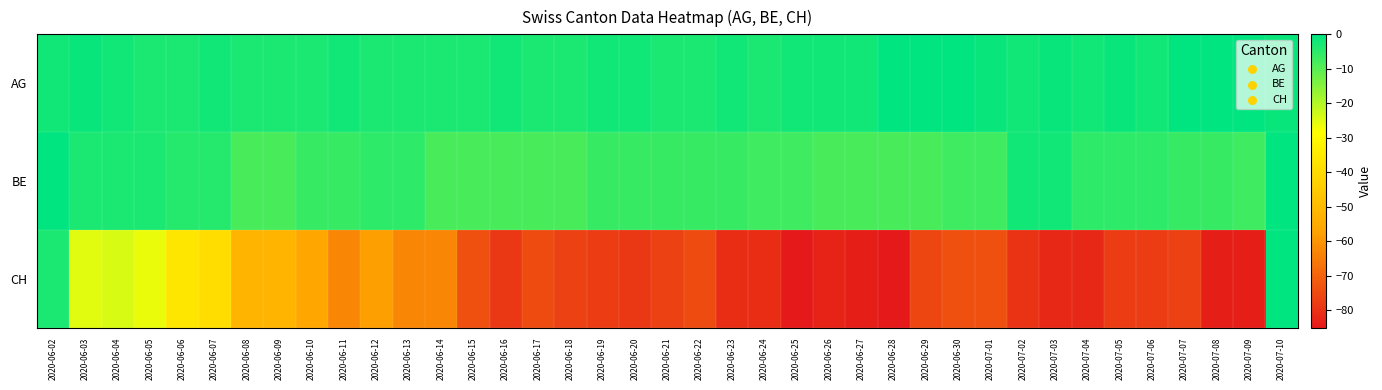

Reading left to right, extract all data points from this chart.

AG: 2020-06-02=-2	2020-06-03=-1	2020-06-04=-2	2020-06-05=-3	2020-06-06=-3	2020-06-07=-2	2020-06-08=-3	2020-06-09=-3	2020-06-10=-3	2020-06-11=-2	2020-06-12=-3	2020-06-13=-3	2020-06-14=-3	2020-06-15=-3	2020-06-16=-2	2020-06-17=-3	2020-06-18=-3	2020-06-19=-2	2020-06-20=-2	2020-06-21=-3	2020-06-22=-3	2020-06-23=-2	2020-06-24=-3	2020-06-25=-2	2020-06-26=-2	2020-06-27=-2	2020-06-28=0	2020-06-29=1	2020-06-30=1	2020-07-01=-1	2020-07-02=-2	2020-07-03=-1	2020-07-04=-2	2020-07-05=-1	2020-07-06=-2	2020-07-07=0	2020-07-08=1	2020-07-09=1	2020-07-10=-1
BE: 2020-06-02=0	2020-06-03=-3	2020-06-04=-3	2020-06-05=-3	2020-06-06=-4	2020-06-07=-4	2020-06-08=-8	2020-06-09=-8	2020-06-10=-6	2020-06-11=-6	2020-06-12=-5	2020-06-13=-5	2020-06-14=-8	2020-06-15=-8	2020-06-16=-8	2020-06-17=-8	2020-06-18=-8	2020-06-19=-6	2020-06-20=-6	2020-06-21=-6	2020-06-22=-6	2020-06-23=-6	2020-06-24=-7	2020-06-25=-7	2020-06-26=-8	2020-06-27=-8	2020-06-28=-8	2020-06-29=-8	2020-06-30=-7	2020-07-01=-7	2020-07-02=-2	2020-07-03=-2	2020-07-04=-5	2020-07-05=-5	2020-07-06=-5	2020-07-07=-6	2020-07-08=-6	2020-07-09=-7	2020-07-10=0
CH: 2020-06-02=-3	2020-06-03=-25	2020-06-04=-24	2020-06-05=-26	2020-06-06=-36	2020-06-07=-39	2020-06-08=-52	2020-06-09=-52	2020-06-10=-56	2020-06-11=-63	2020-06-12=-58	2020-06-13=-63	2020-06-14=-63	2020-06-15=-74	2020-06-16=-79	2020-06-17=-75	2020-06-18=-77	2020-06-19=-78	2020-06-20=-79	2020-06-21=-77	2020-06-22=-75	2020-06-23=-81	2020-06-24=-81	2020-06-25=-85	2020-06-26=-83	2020-06-27=-84	2020-06-28=-85	2020-06-29=-76	2020-06-30=-74	2020-07-01=-74	2020-07-02=-80	2020-07-03=-82	2020-07-04=-82	2020-07-05=-78	2020-07-06=-78	2020-07-07=-77	2020-07-08=-84	2020-07-09=-84	2020-07-10=0